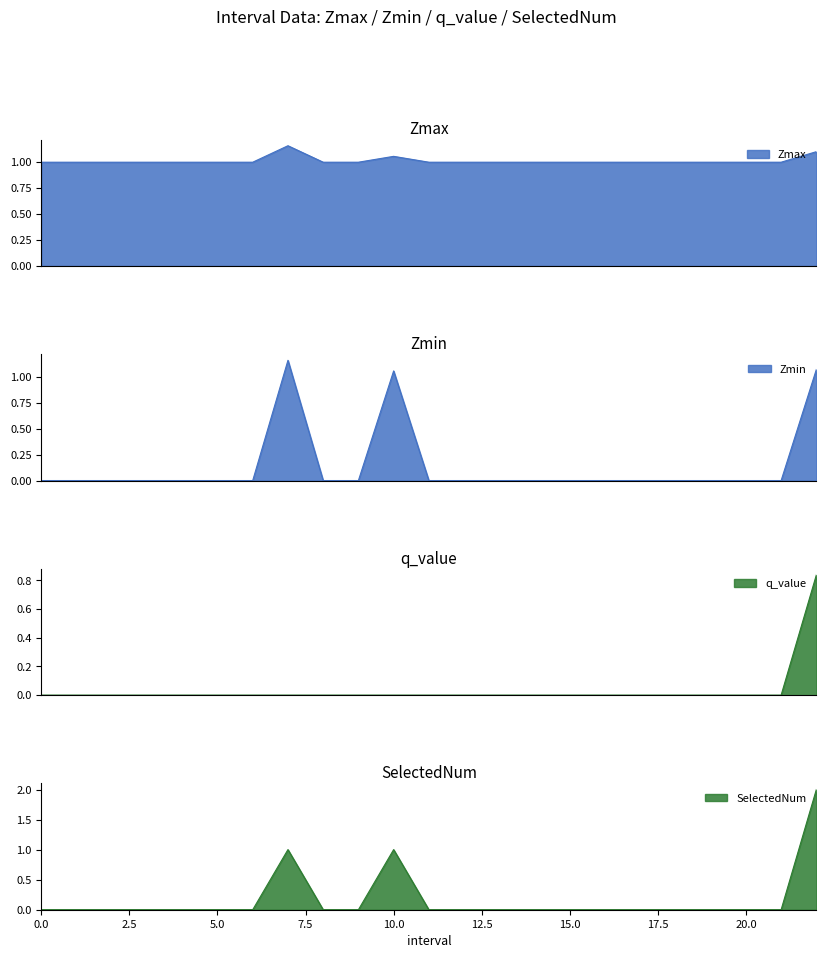

What are all the series names shown in the legend?

Zmax, Zmin, q_value, SelectedNum